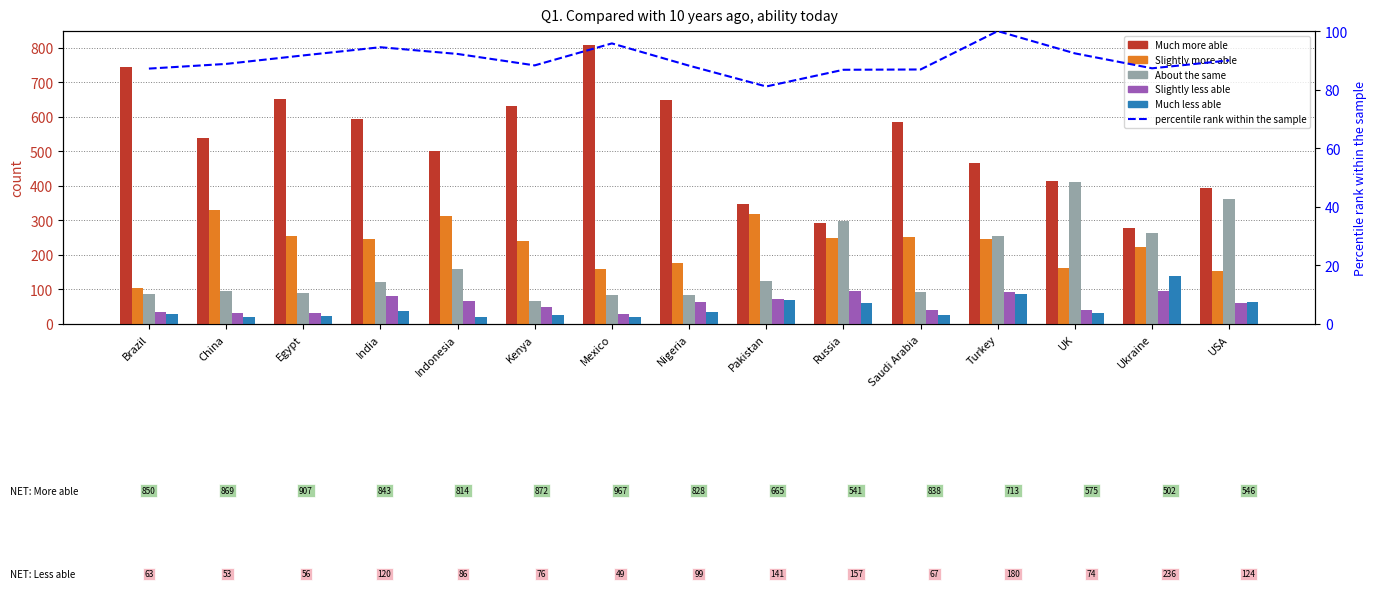

Reading right to left, list all the values displayed in this chart.

Much more able: 394.0	278.0	413.0	467.0	585.0	293.0	347.0	650.0	808.0	632.0	501.0	595.0	652.0	539.0	745.0
Slightly more able: 153.0	224.0	162.0	246.0	253.0	248.0	319.0	178.0	159.0	239.0	313.0	247.0	255.0	330.0	105.0
About the same: 361.0	264.0	412.0	255.0	94.0	298.0	124.0	85.0	84.0	67.0	158.0	122.0	90.0	97.0	88.0
Slightly less able: 61.0	96.0	42.0	94.0	40.0	95.0	71.0	64.0	30.0	50.0	67.0	82.0	32.0	33.0	34.0
Much less able: 64.0	140.0	32.0	86.0	26.0	62.0	70.0	35.0	19.0	26.0	19.0	39.0	24.0	20.0	29.0
percentile rank within the sample: 90.0	87.3	92.4	100.0	86.9	86.8	81.1	88.2	95.8	88.3	92.2	94.5	91.7	88.8	87.2